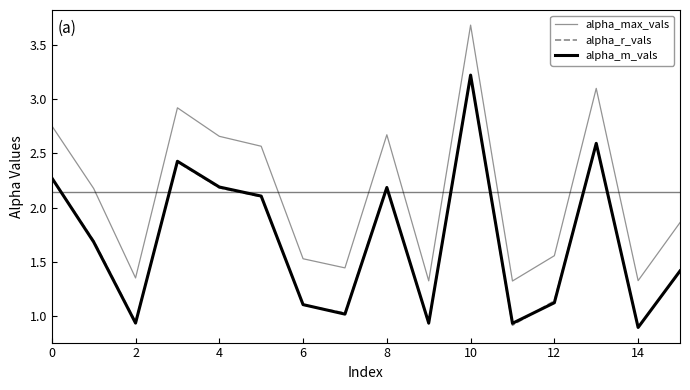

What is the difference between the maximum and minimum values in the alpha_m_vals series?

2.3